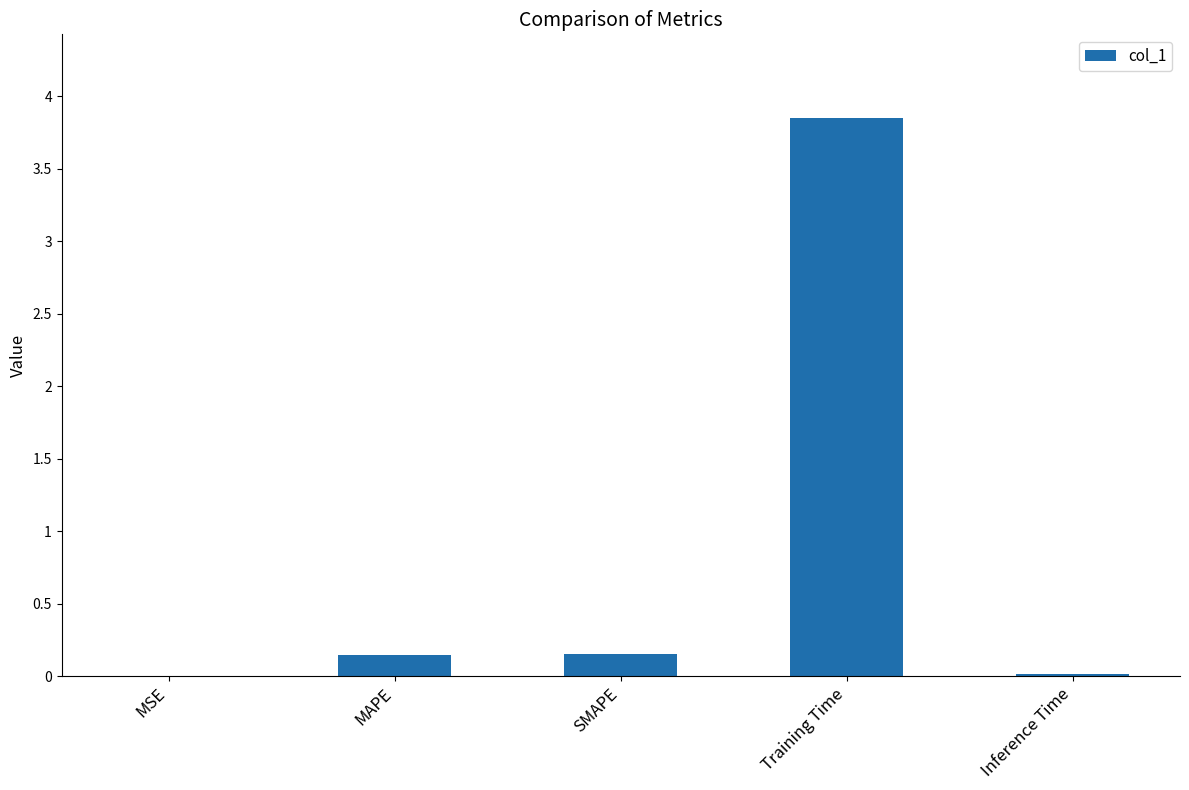

Are the bars horizontal?

No